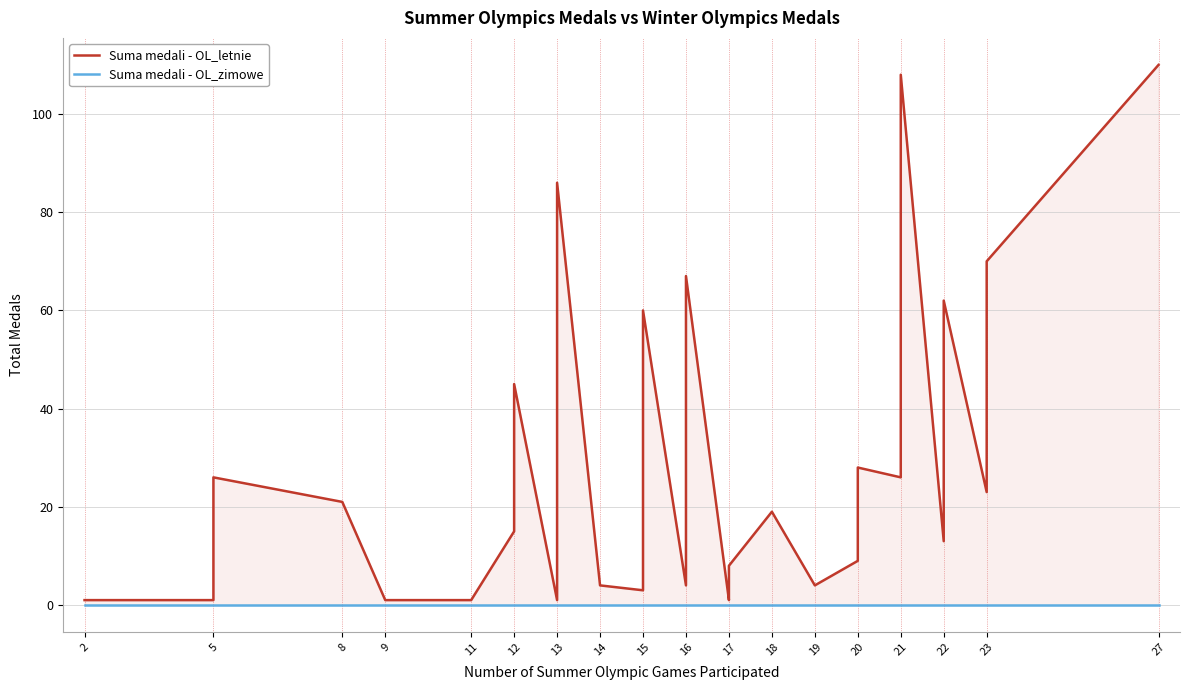

At which category does the chart reach its minimum across all series?

2